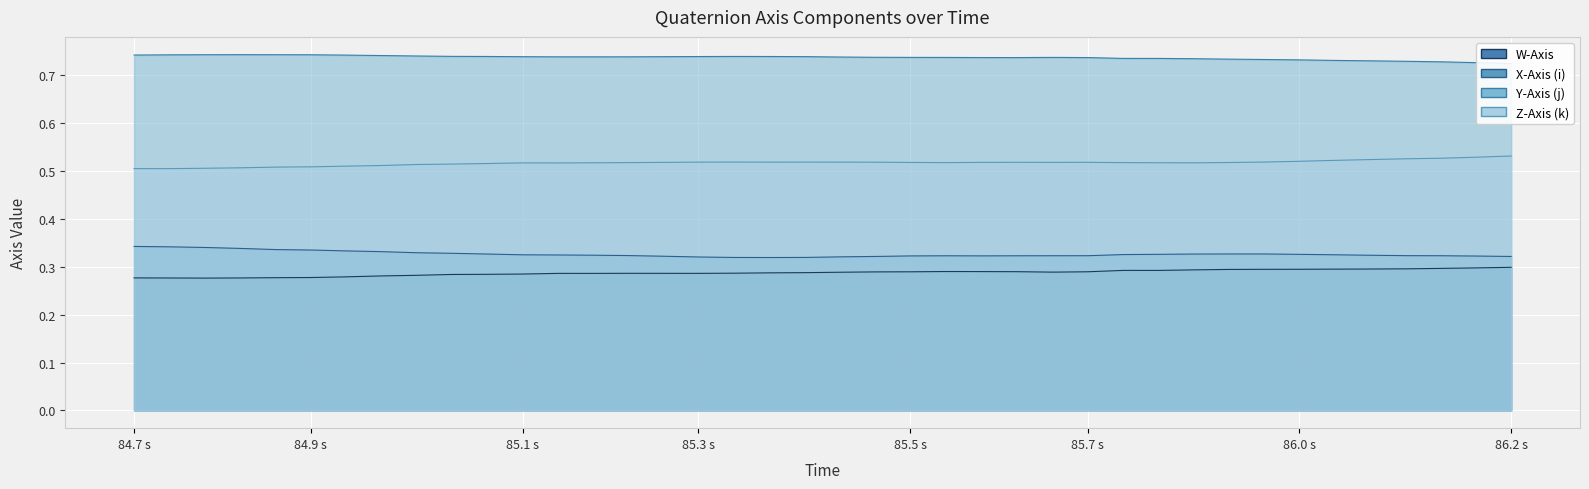

Reading right to left, transcribe all the data shown in this chart.

W-Axis: 0.3	0.3	0.3	0.3	0.3	0.3	0.3	0.3	0.3	0.3	0.3	0.3	0.3	0.3	0.3	0.3	0.3	0.3	0.3	0.3	0.3	0.3	0.3	0.3	0.3	0.3	0.3	0.3	0.3	0.3	0.3	0.3	0.3	0.3	0.3	0.3	0.3	0.3	0.3	0.3
X-Axis (i): 0.3	0.3	0.3	0.3	0.3	0.3	0.3	0.3	0.3	0.3	0.3	0.3	0.3	0.3	0.3	0.3	0.3	0.3	0.3	0.3	0.3	0.3	0.3	0.3	0.3	0.3	0.3	0.3	0.3	0.3	0.3	0.3	0.3	0.3	0.3	0.3	0.3	0.3	0.3	0.3
Y-Axis (j): 0.7	0.7	0.7	0.7	0.7	0.7	0.7	0.7	0.7	0.7	0.7	0.7	0.7	0.7	0.7	0.7	0.7	0.7	0.7	0.7	0.7	0.7	0.7	0.7	0.7	0.7	0.7	0.7	0.7	0.7	0.7	0.7	0.7	0.7	0.7	0.7	0.7	0.7	0.7	0.7
Z-Axis (k): 0.5	0.5	0.5	0.5	0.5	0.5	0.5	0.5	0.5	0.5	0.5	0.5	0.5	0.5	0.5	0.5	0.5	0.5	0.5	0.5	0.5	0.5	0.5	0.5	0.5	0.5	0.5	0.5	0.5	0.5	0.5	0.5	0.5	0.5	0.5	0.5	0.5	0.5	0.5	0.5